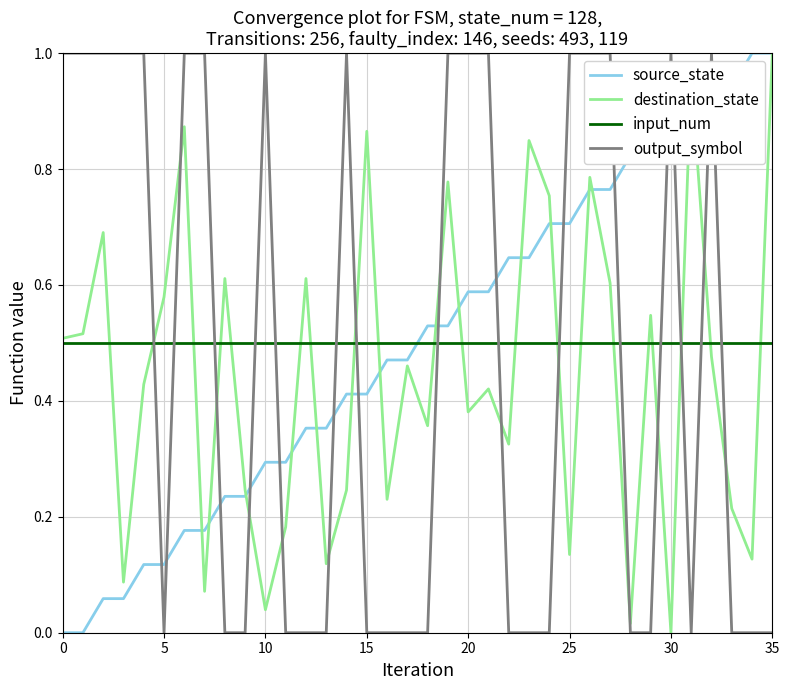

True or false: output_symbol and source_state cross at least once.

True